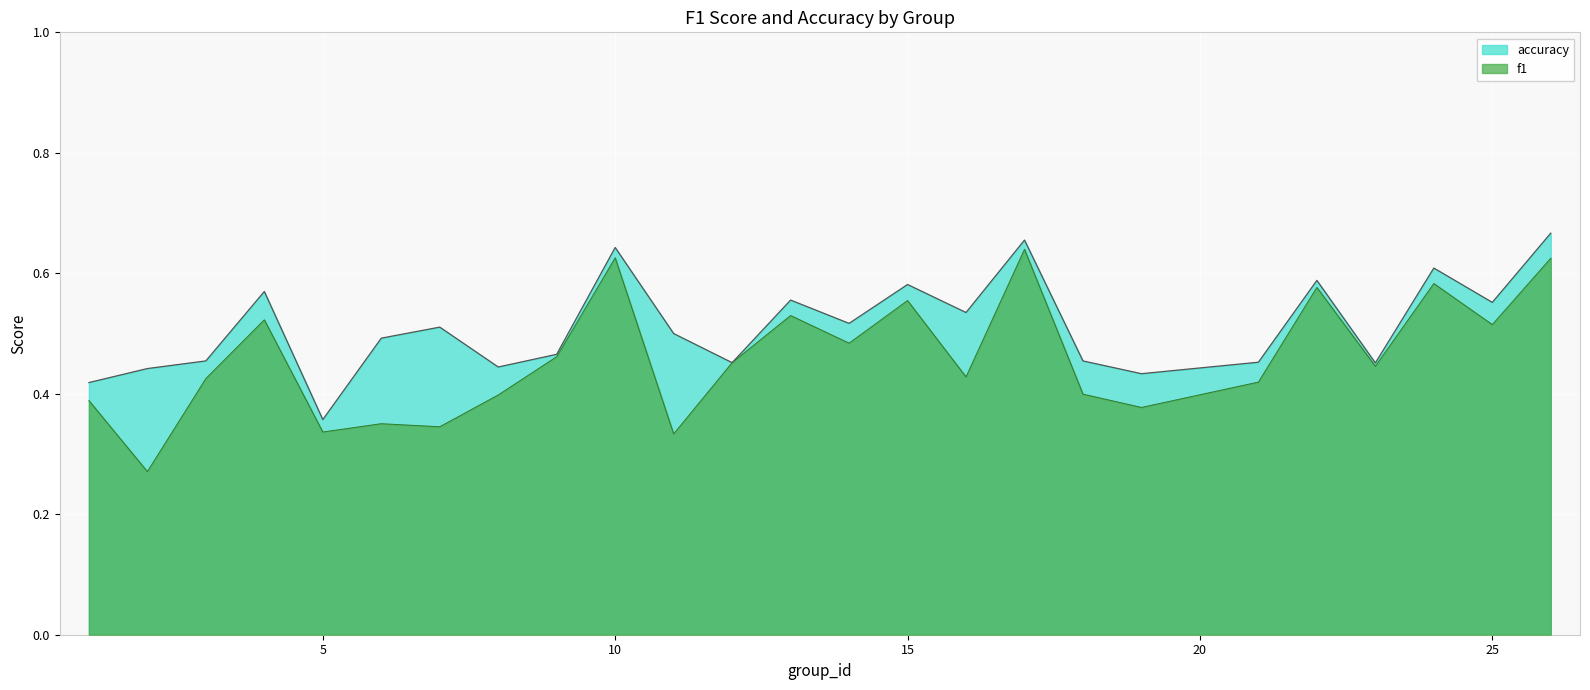

Reading right to left, transcribe all the data shown in this chart.

f1: 26=0.6	25=0.5	24=0.6	23=0.4	22=0.6	21=0.4	19=0.4	18=0.4	17=0.6	16=0.4	15=0.6	14=0.5	13=0.5	12=0.5	11=0.3	10=0.6	9=0.5	8=0.4	7=0.3	6=0.4	5=0.3	4=0.5	3=0.4	2=0.3	1=0.4
accuracy: 26=0.7	25=0.6	24=0.6	23=0.5	22=0.6	21=0.5	19=0.4	18=0.5	17=0.7	16=0.5	15=0.6	14=0.5	13=0.6	12=0.5	11=0.5	10=0.6	9=0.5	8=0.4	7=0.5	6=0.5	5=0.4	4=0.6	3=0.5	2=0.4	1=0.4